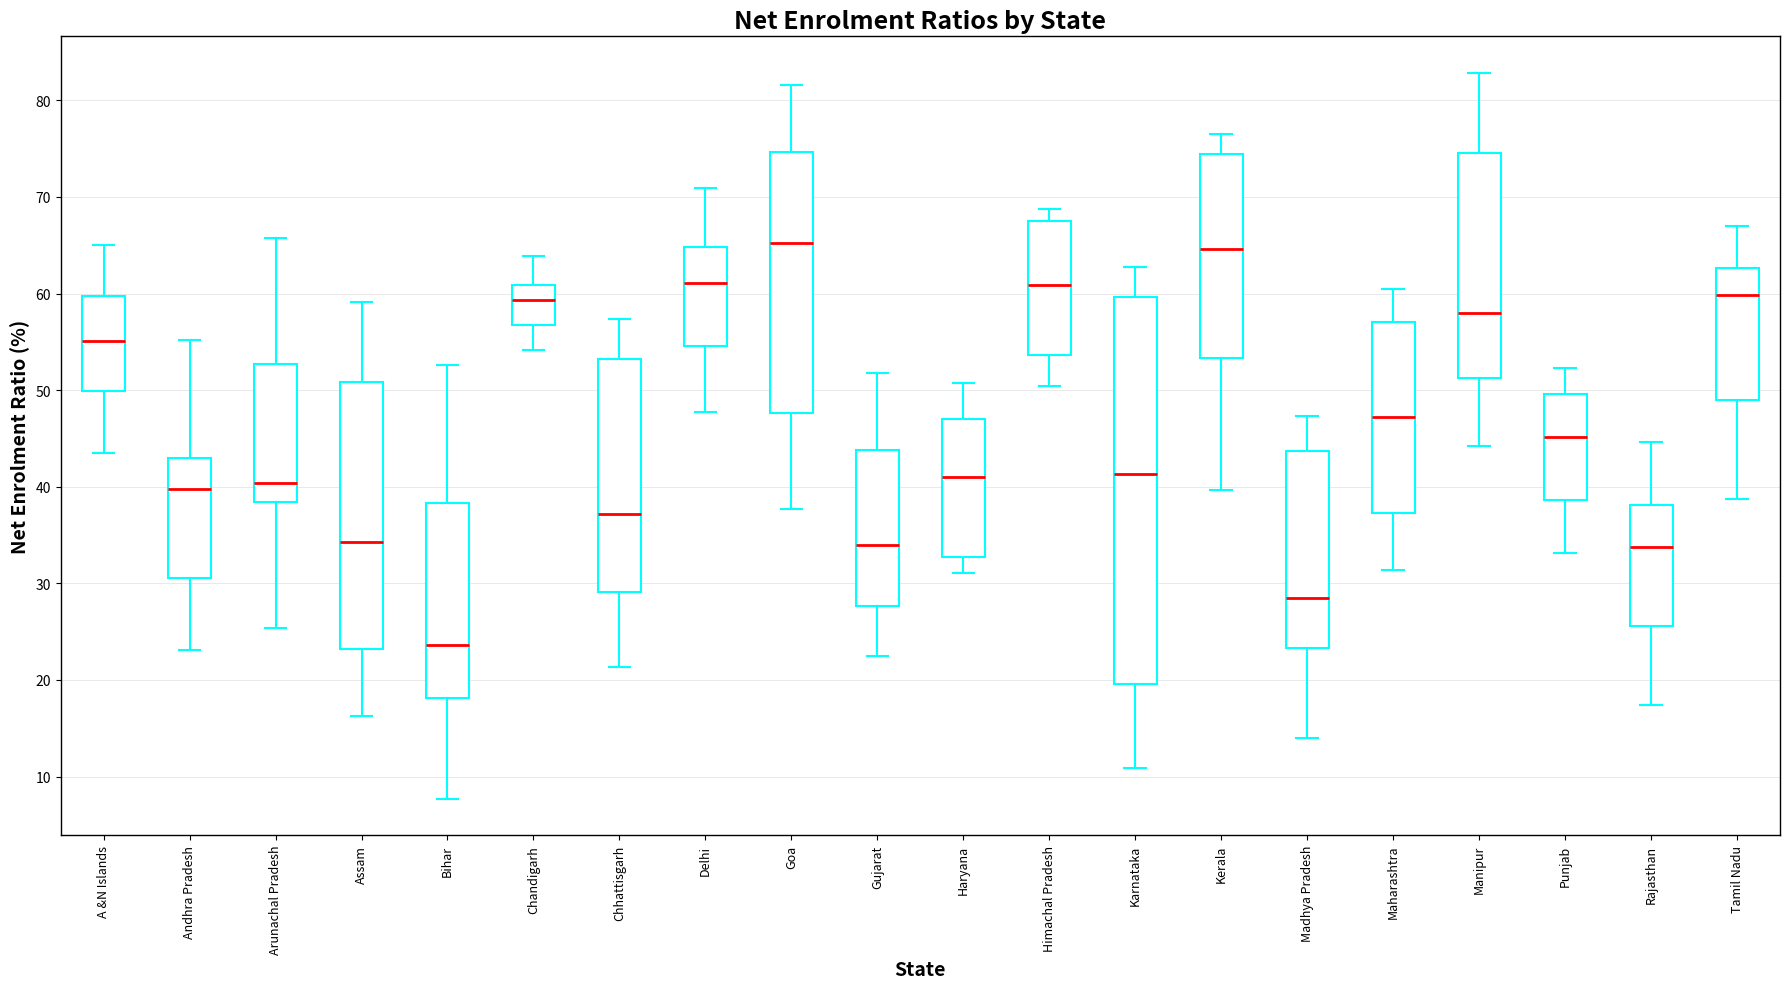

Where does the median line of the box for Tamil Nadu sit on the y-axis? The values are not printed on the chart, so give them approximately, as read against the axis.

60